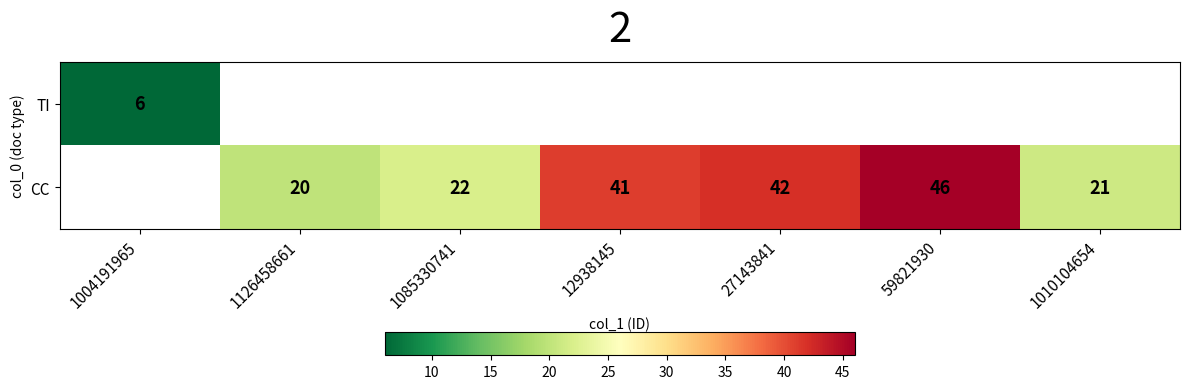

How many values in CC are above zero?

6